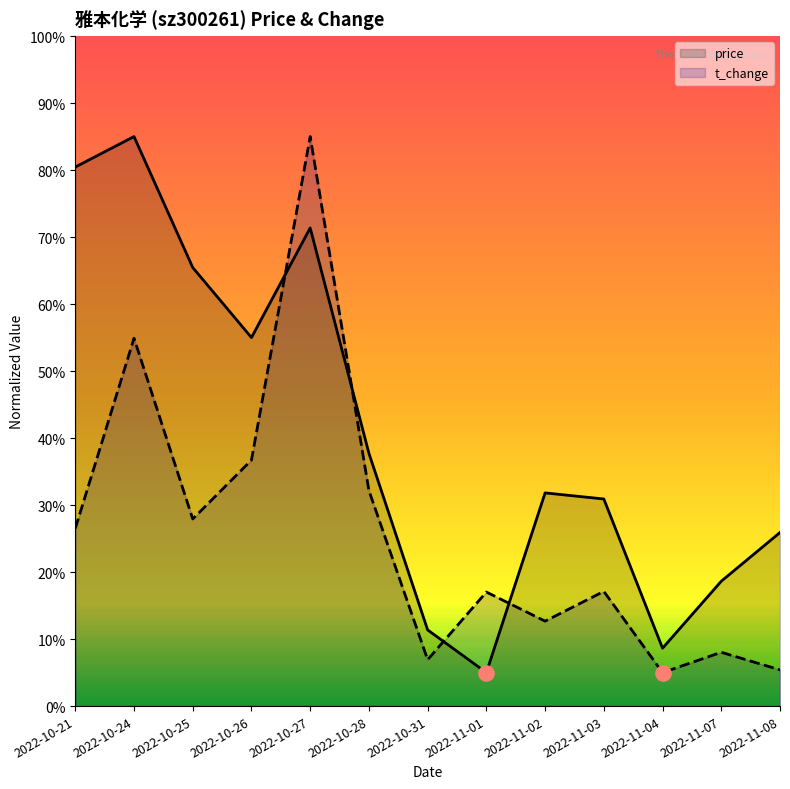

Which series contains the highest Y value?

price